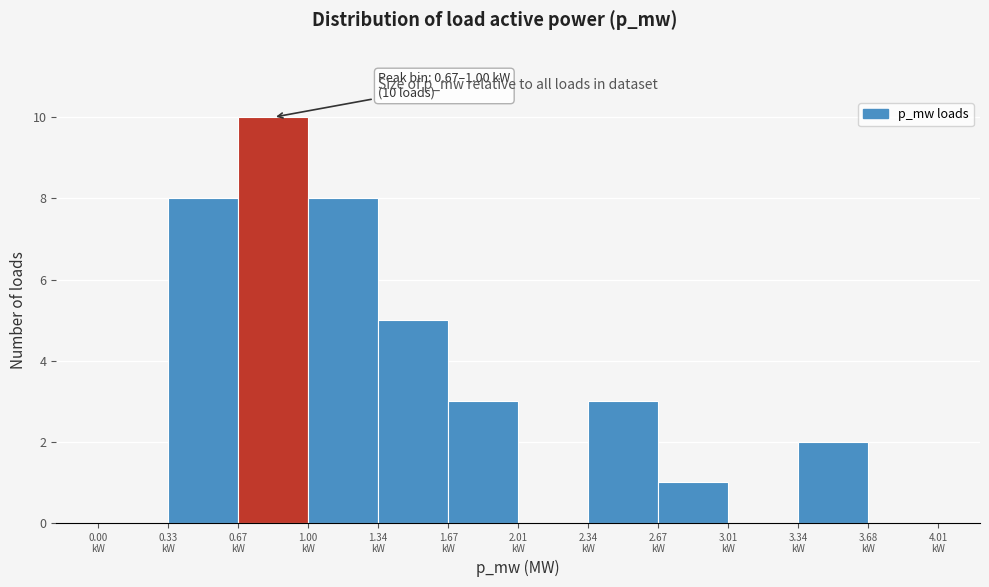

Which range on the x-axis has the tallest bar?

0.65 to 1.00